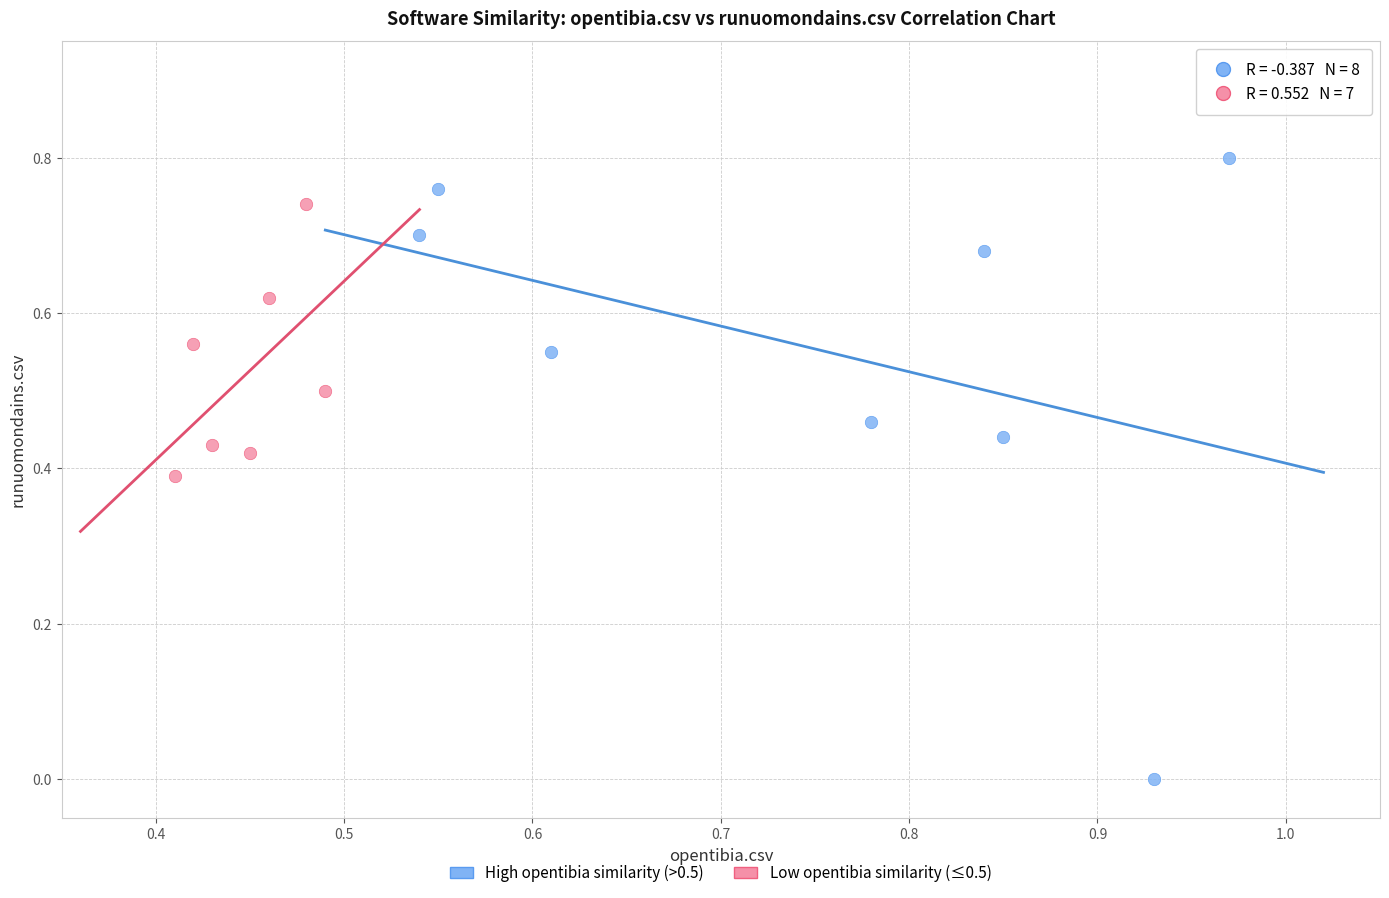

Which series reaches the minimum Y coordinate?

High opentibia similarity (>0.5)